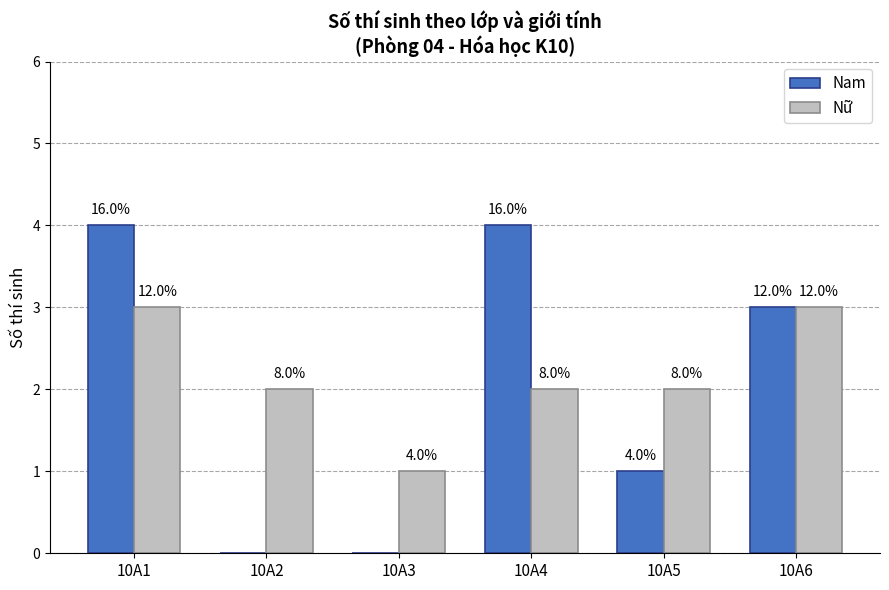

What are all the series names shown in the legend?

Nam, Nữ